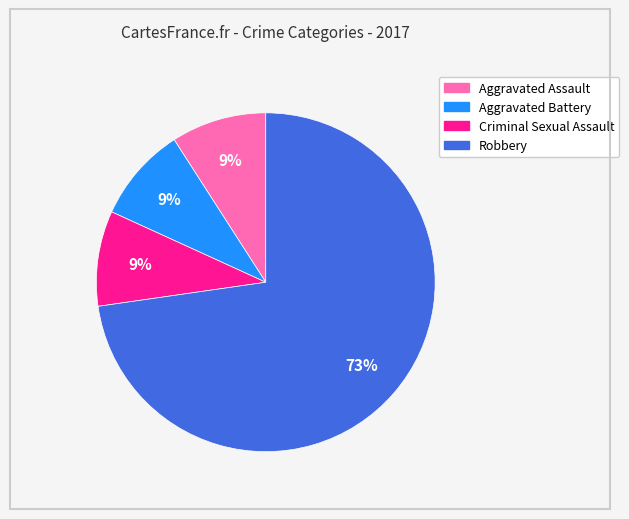

To the nearest percent, what percentage of the pie is Aggravated Battery?

9%